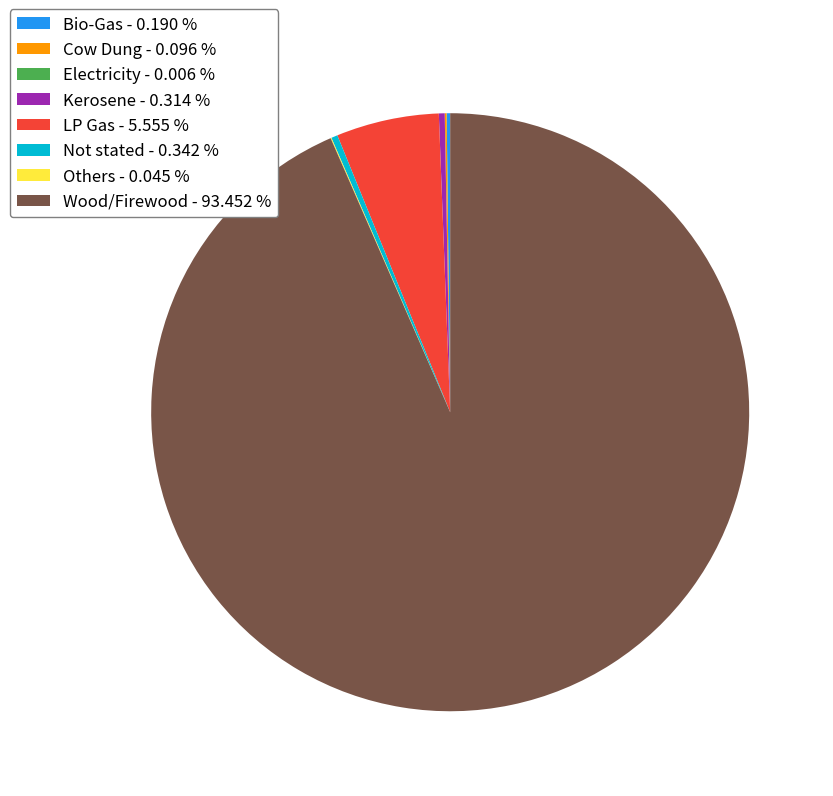

Is the sum of Kerosene - 0.314 % and LP Gas - 5.555 % greater than half?

No